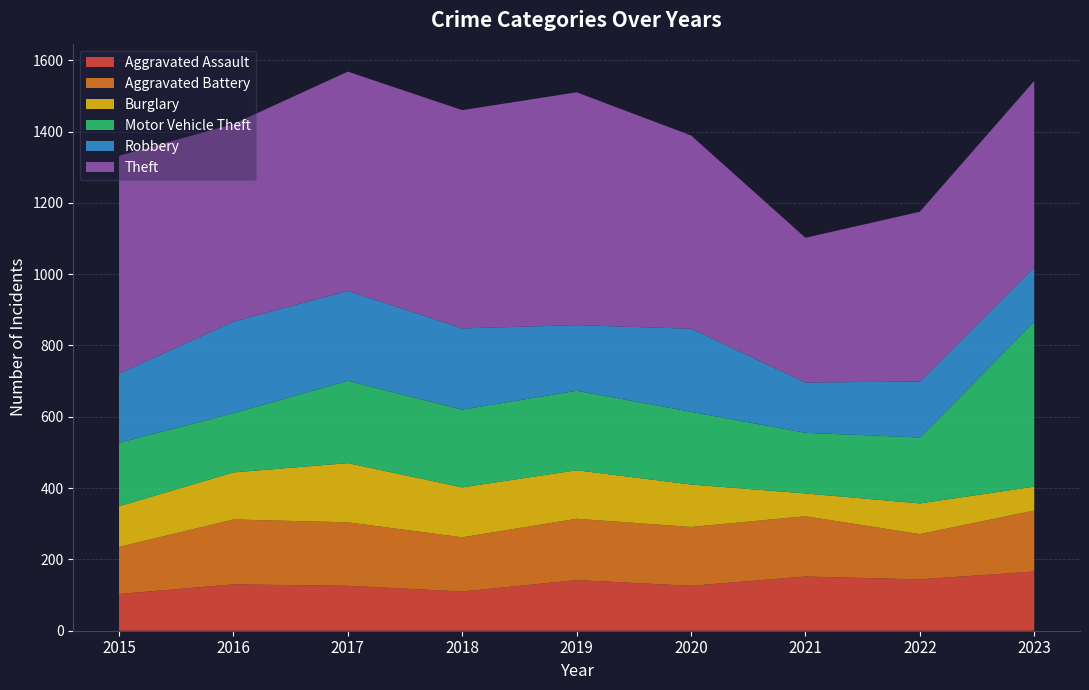

Reading left to right, list all the values displayed in this chart.

Aggravated Assault: 2015=103	2016=130	2017=126	2018=110	2019=142	2020=126	2021=152	2022=144	2023=166
Aggravated Battery: 2015=132	2016=182	2017=178	2018=152	2019=172	2020=165	2021=169	2022=127	2023=171
Burglary: 2015=114	2016=132	2017=166	2018=140	2019=136	2020=119	2021=64	2022=86	2023=67
Motor Vehicle Theft: 2015=178	2016=166	2017=231	2018=218	2019=223	2020=204	2021=170	2022=185	2023=462
Robbery: 2015=194	2016=257	2017=252	2018=228	2019=184	2020=233	2021=141	2022=157	2023=153
Theft: 2015=611	2016=554	2017=615	2018=612	2019=653	2020=542	2021=406	2022=476	2023=523